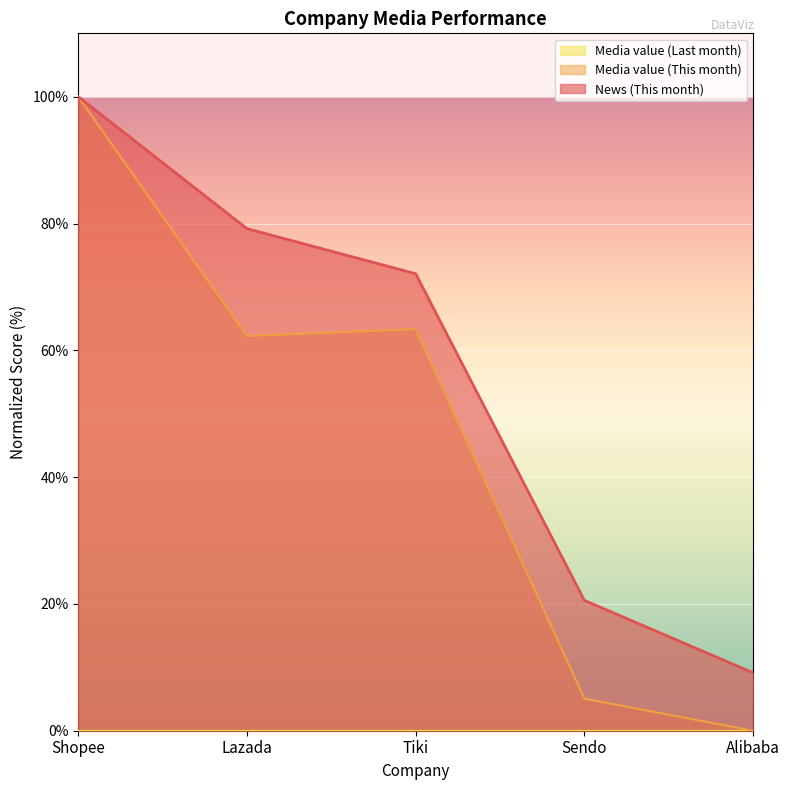

Between Shopee and Lazada, which series saw the biggest shift?

Media value (This month)